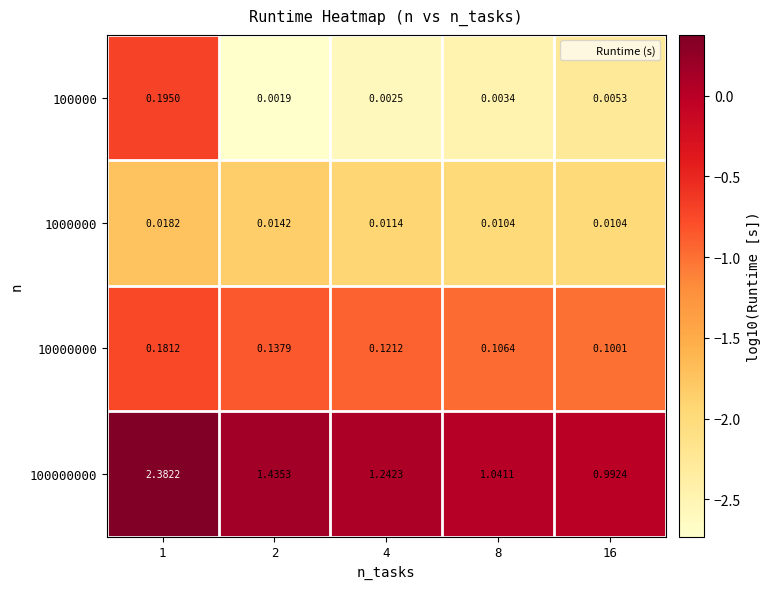

How many categories are shown in the chart?

5